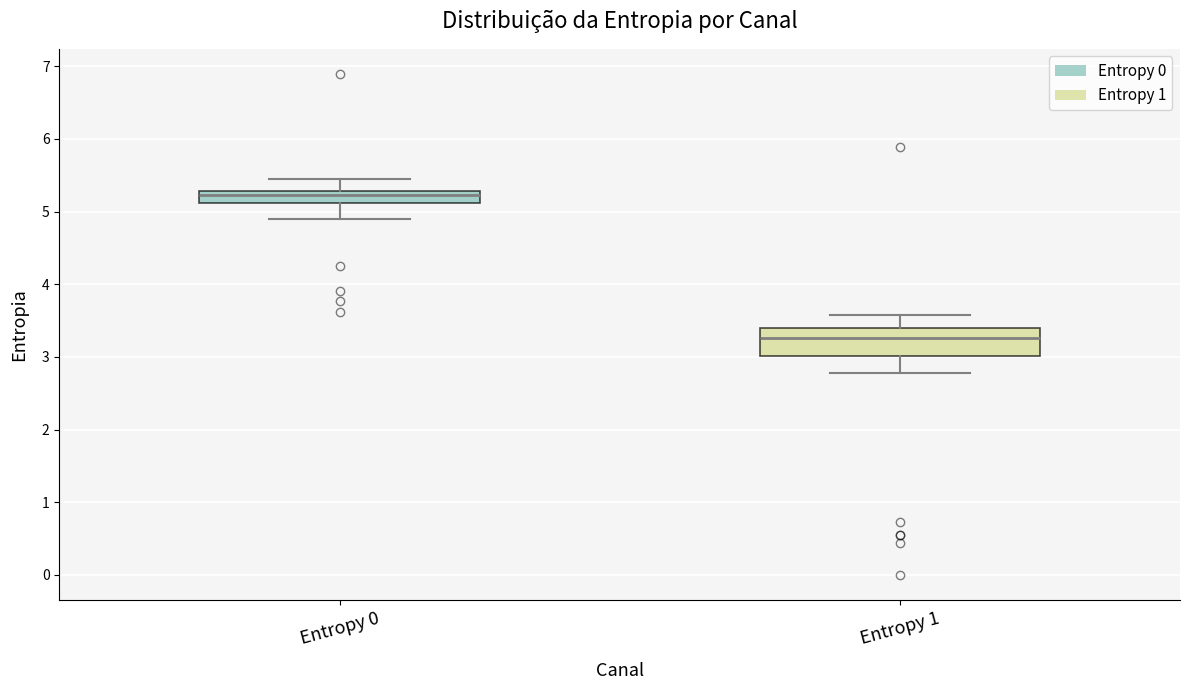

Which box is the tallest, from its lower edge to its upper edge?

Entropy 1